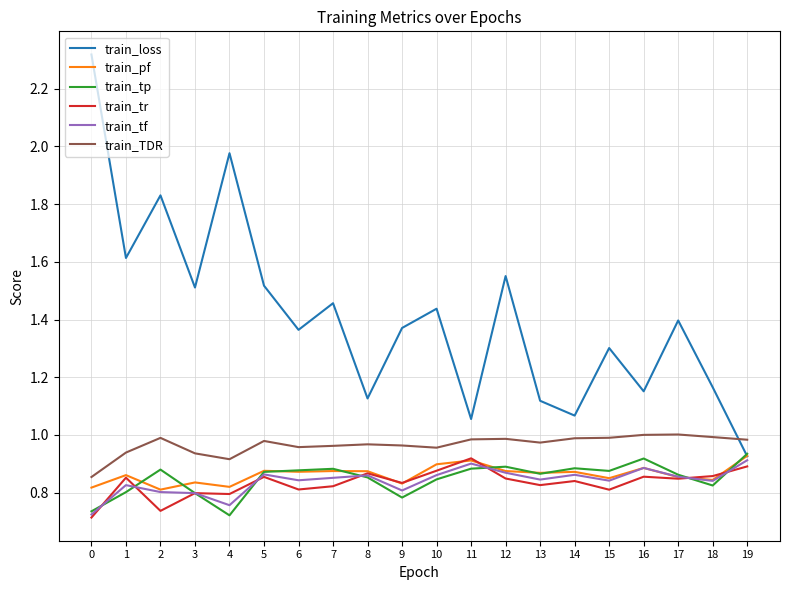

Which series has the widest spread of values?

train_loss